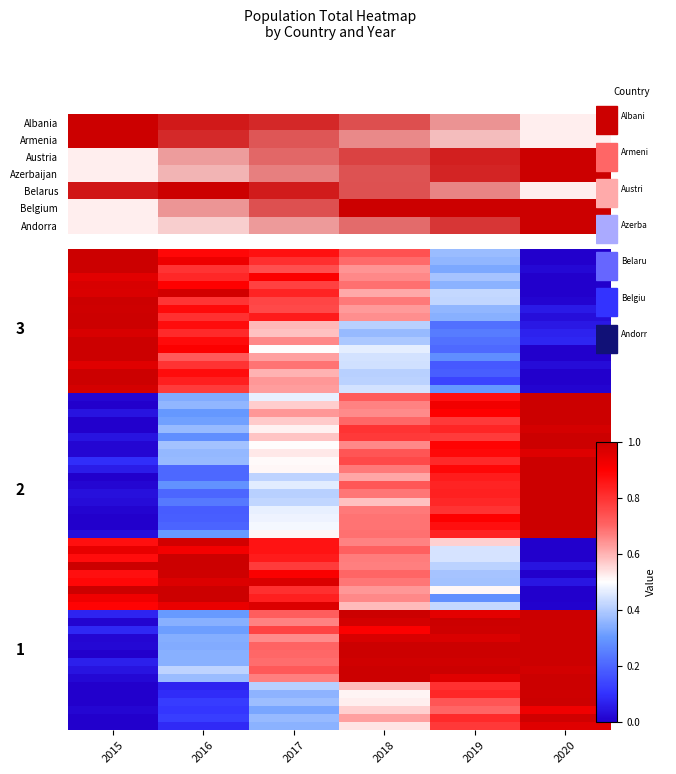

Which label corresponds to the smallest value in the chart?

2020